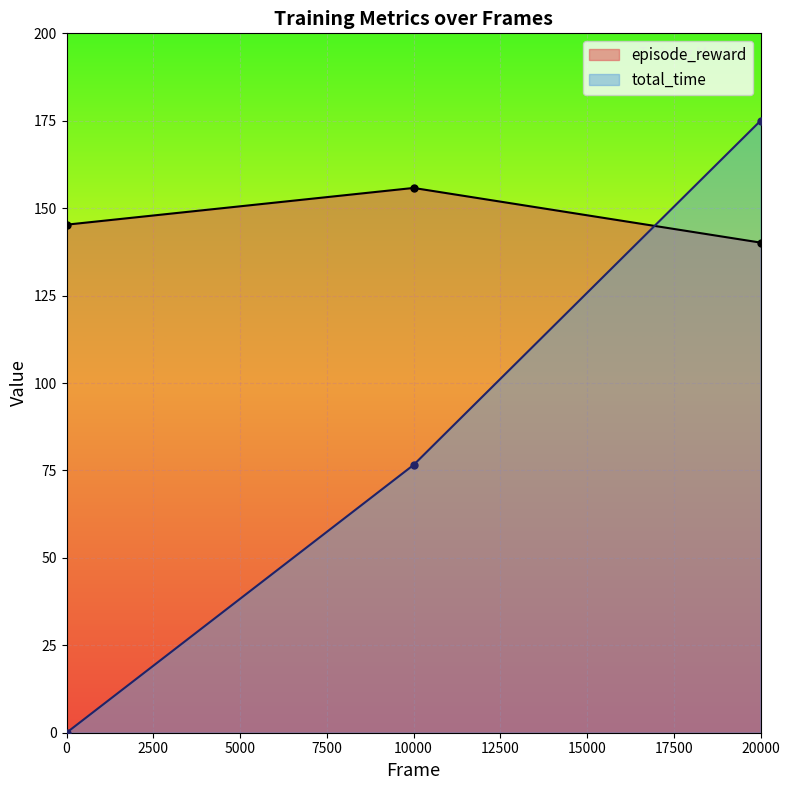

Rank the series by their maximum value, from lowest to highest.

episode_reward, total_time